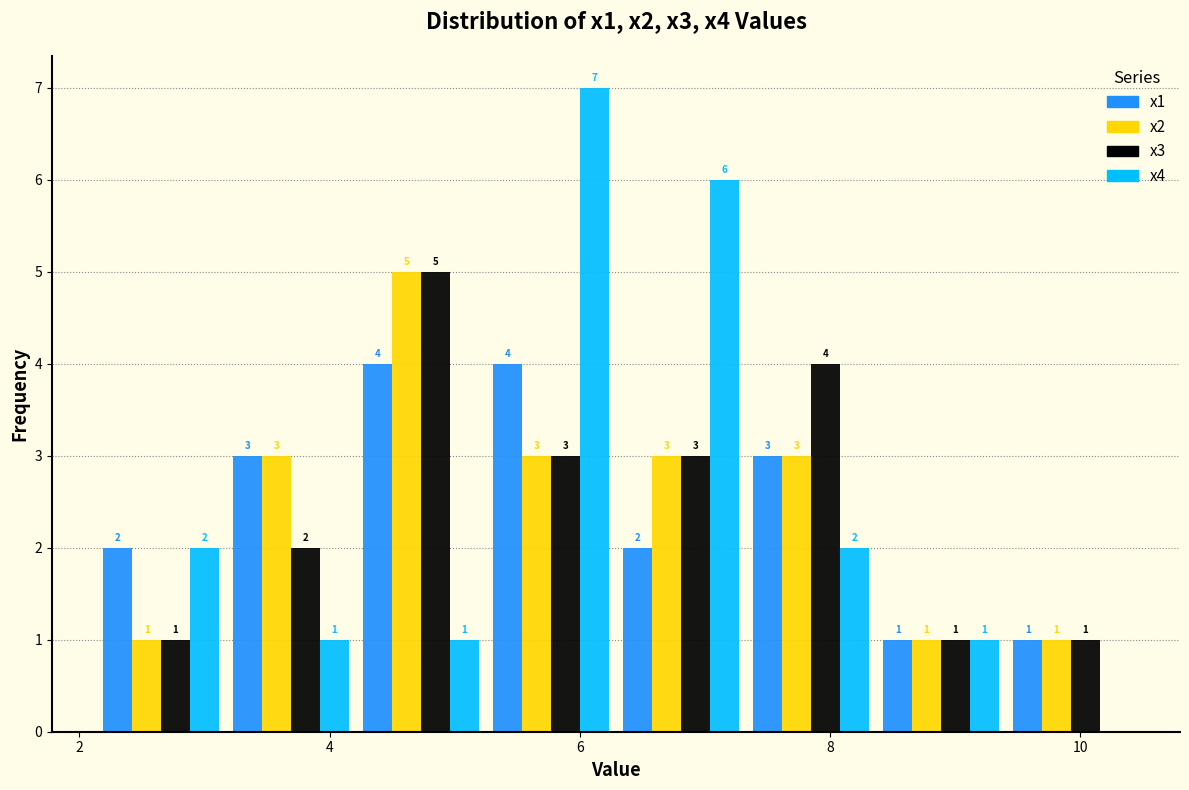

In the x3 series, which range on the x-axis has the tallest bar?

4.2 to 5.2